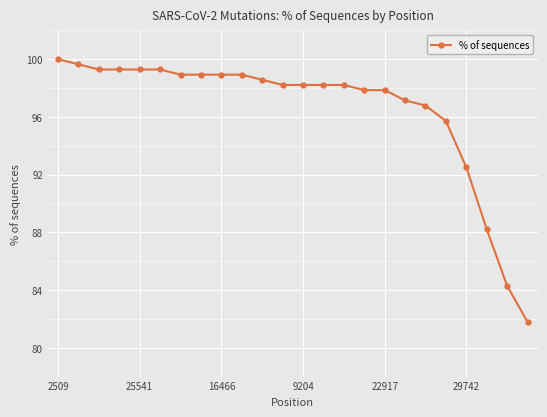

What is the difference between the maximum and minimum values?

18.2